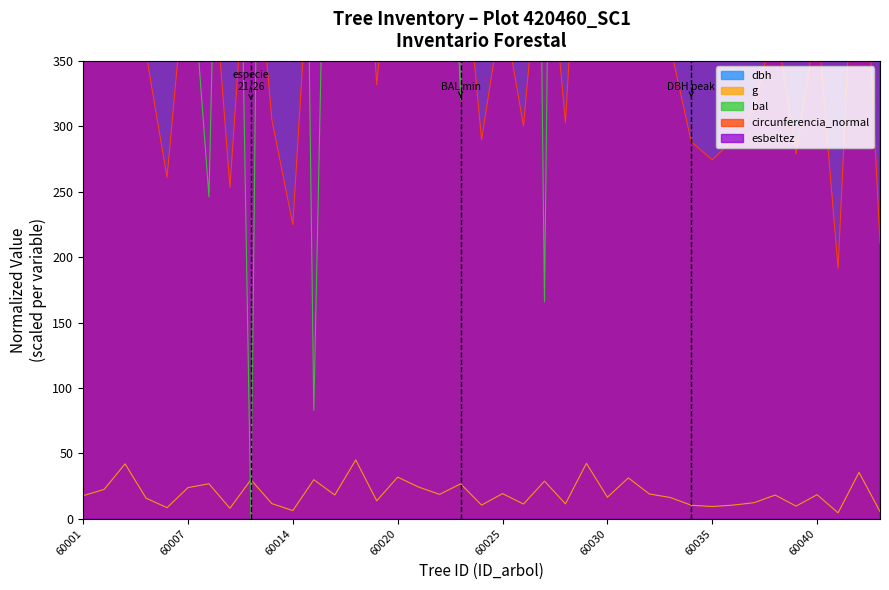

At how many categories does at least one series exceed 1464?

18